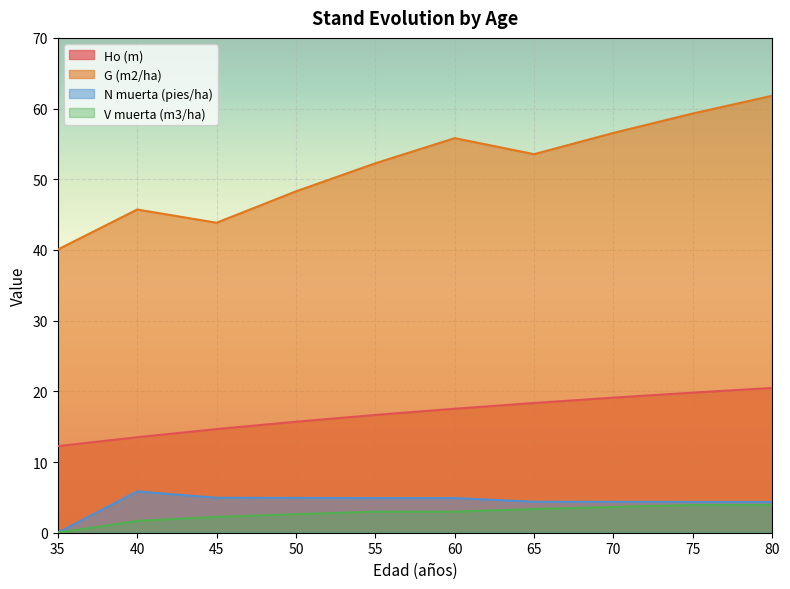

What is the difference between the maximum and minimum values in the V muerta (m3/ha) series?

3.9